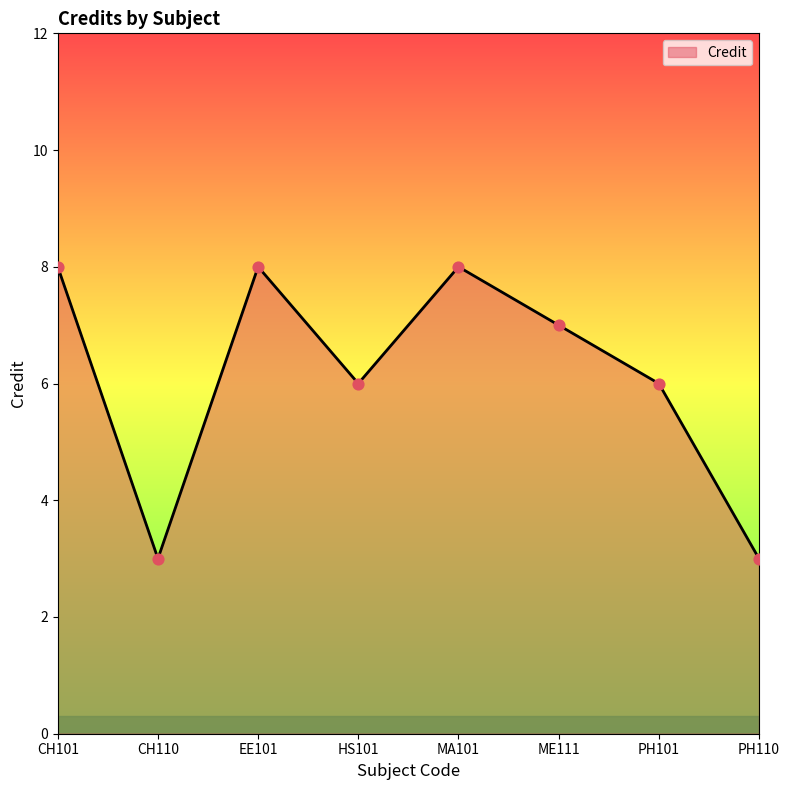

What is the ratio of the value at CH110 to the value at CH101?

0.4